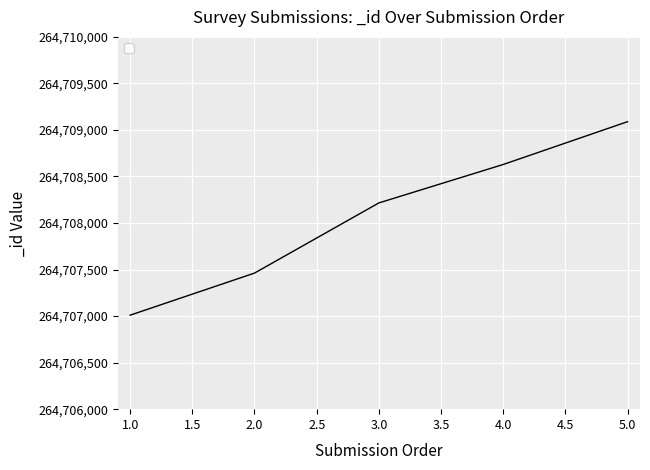

Rank the categories by value from lowest to highest.

1.0, 2.0, 3.0, 4.0, 5.0